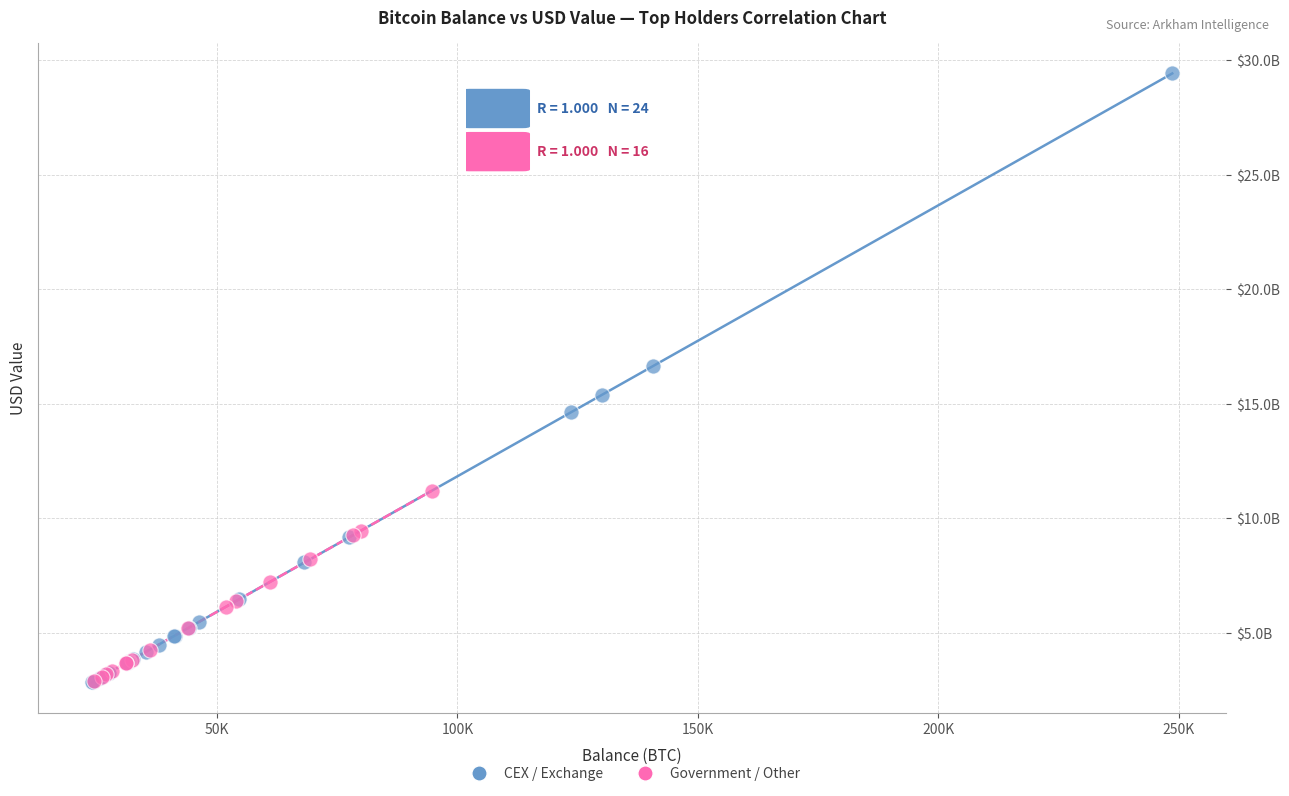

What are all the series names shown in the legend?

CEX / Exchange, Government / Other